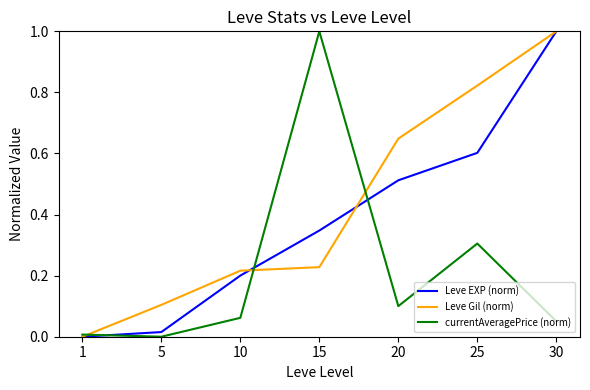

Is the value of Leve EXP (norm) at 25 greater than the value of currentAveragePrice (norm) at 15?

No